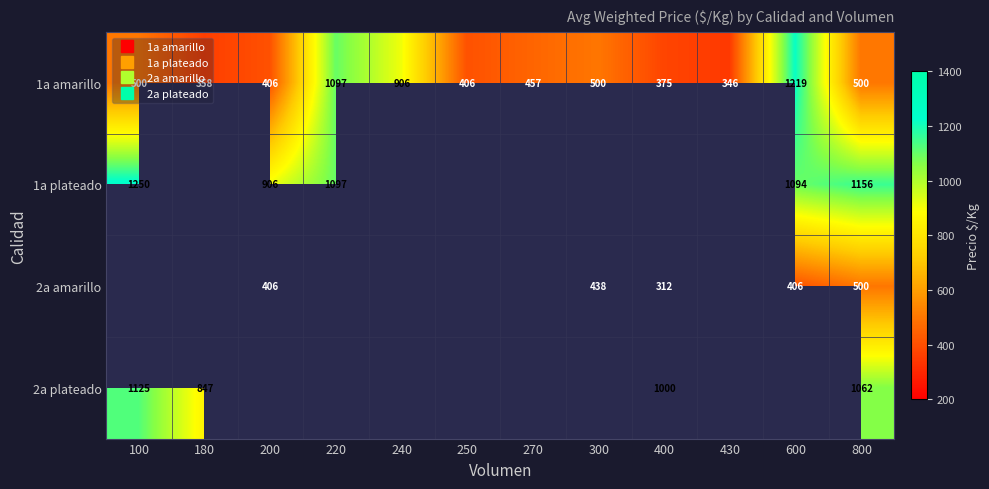

At which category is the sum across all series the highest?

800